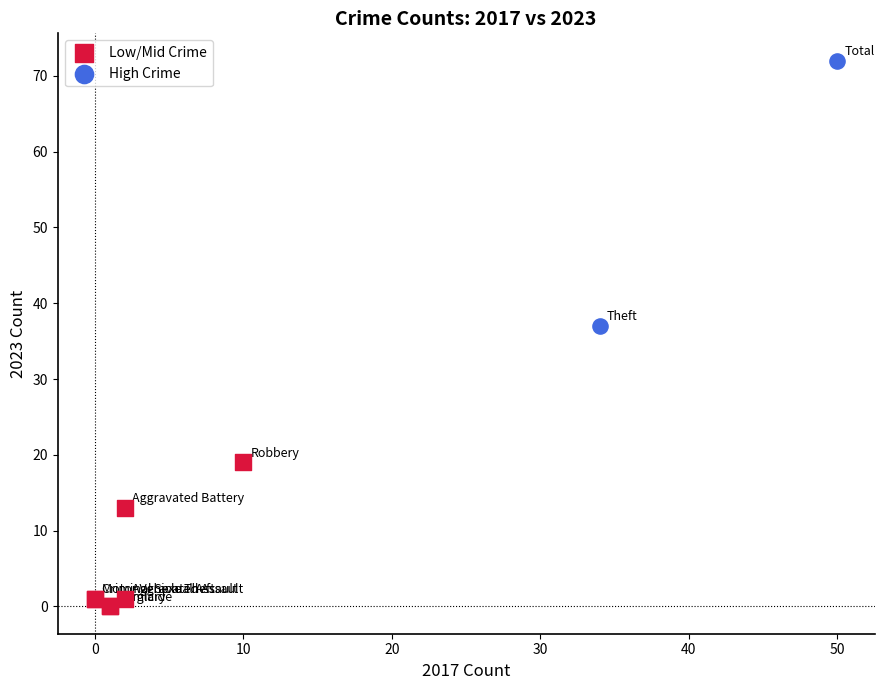

What are all the series names shown in the legend?

Low/Mid Crime, High Crime